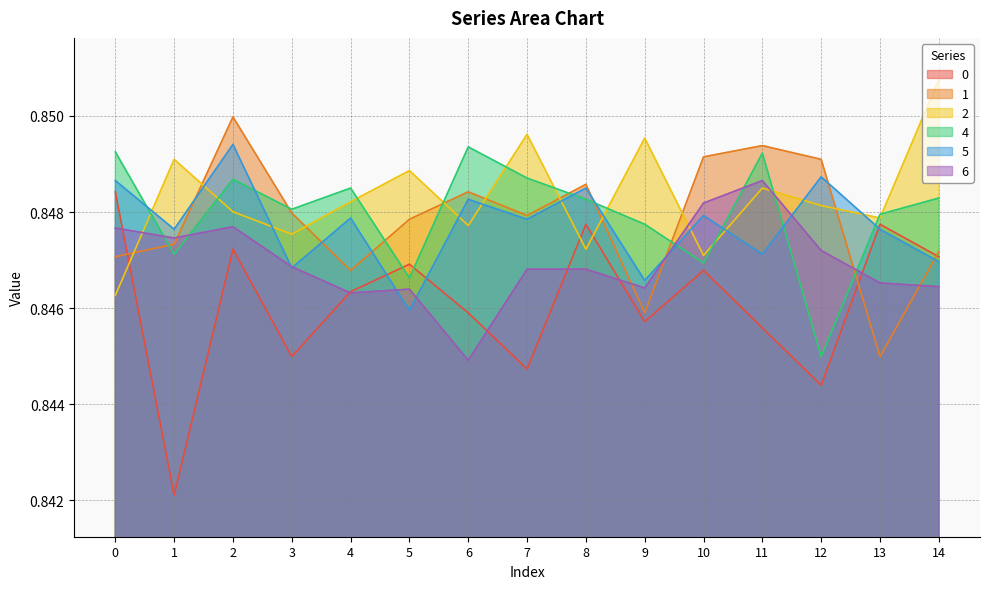

Which has a higher value, 9 or 10?

10